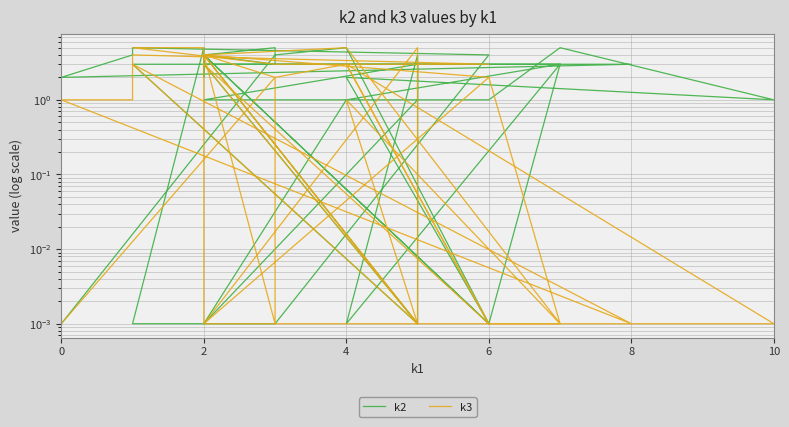

After their last crossing, which series has the higher values: k3 or k2?

k2